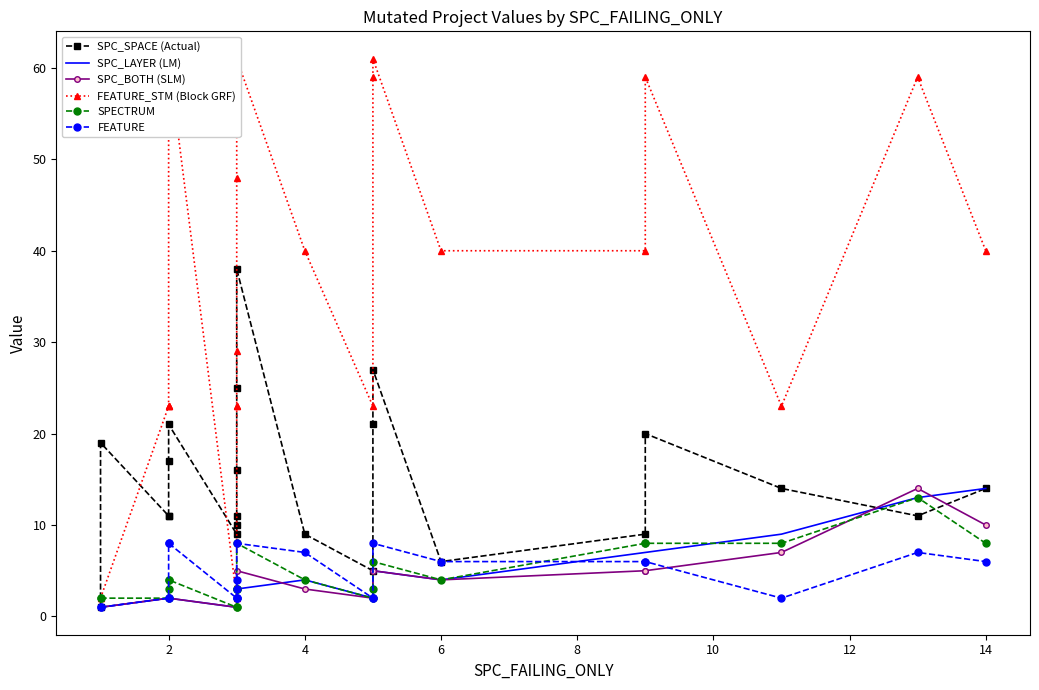

How many categories are shown in the chart?

22